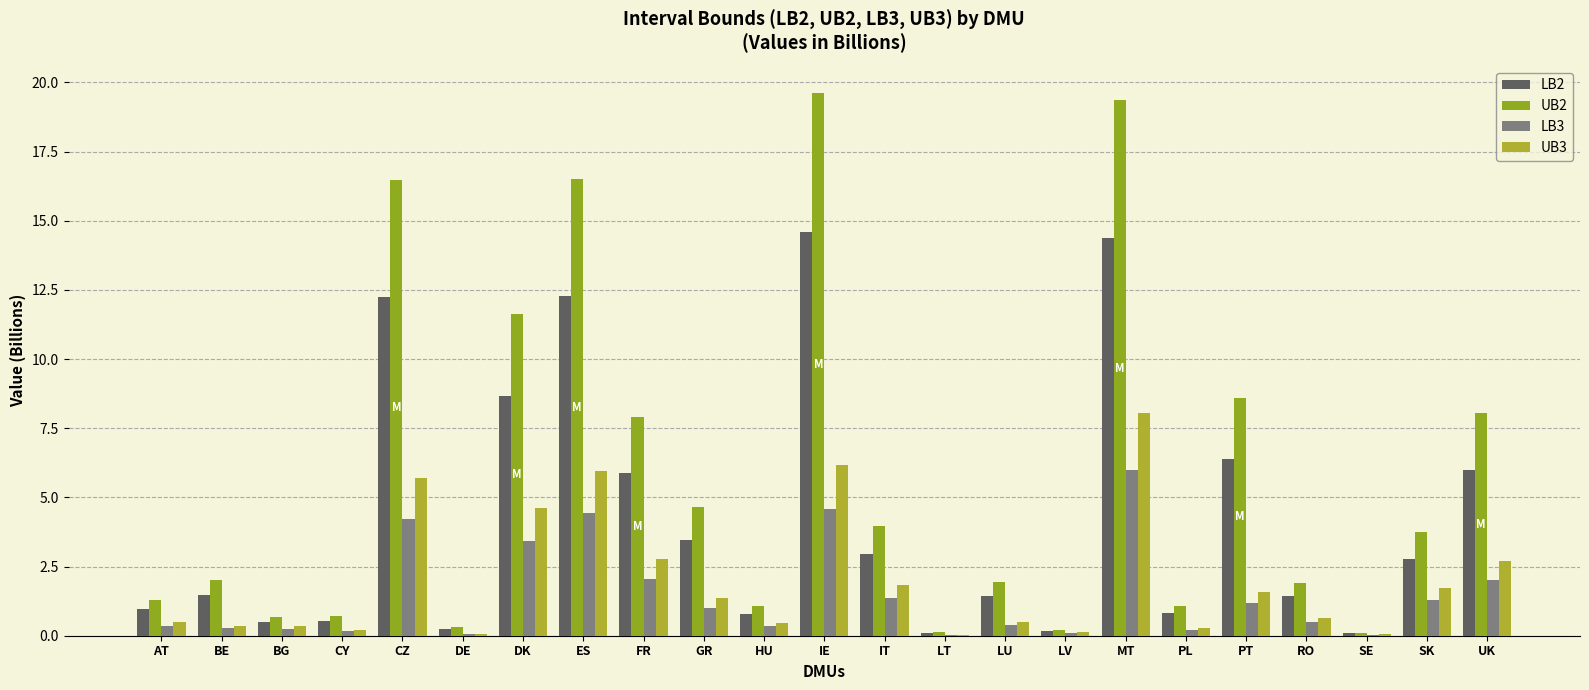

At which category is the sum across all series the highest?

MT